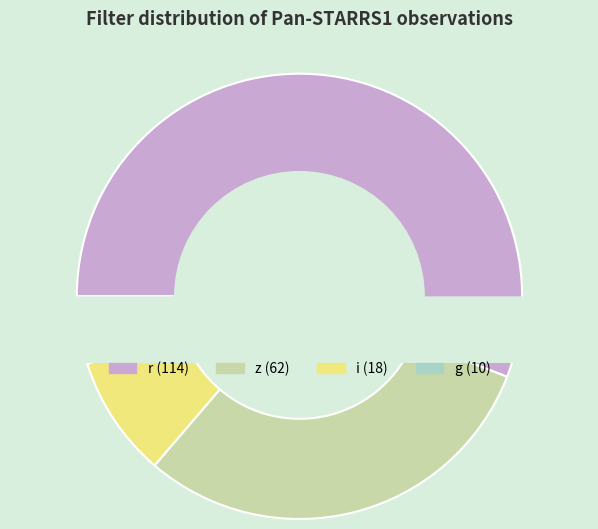

Does r represent more than half of the total?

Yes